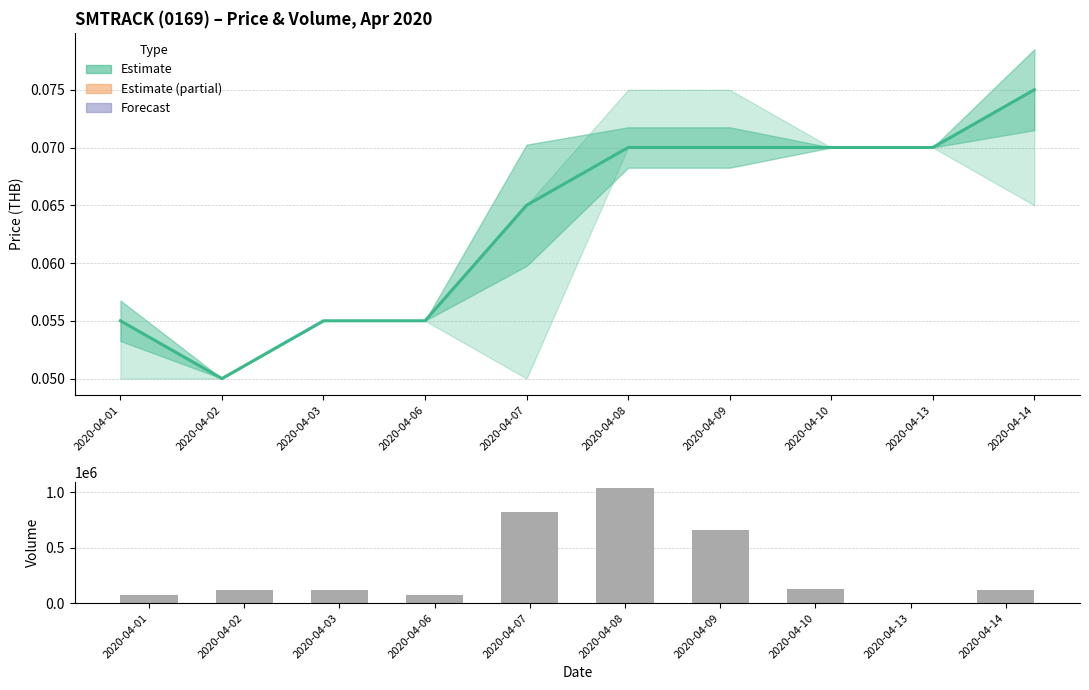

What is the total value across all series at 2020-04-03?

118000.1